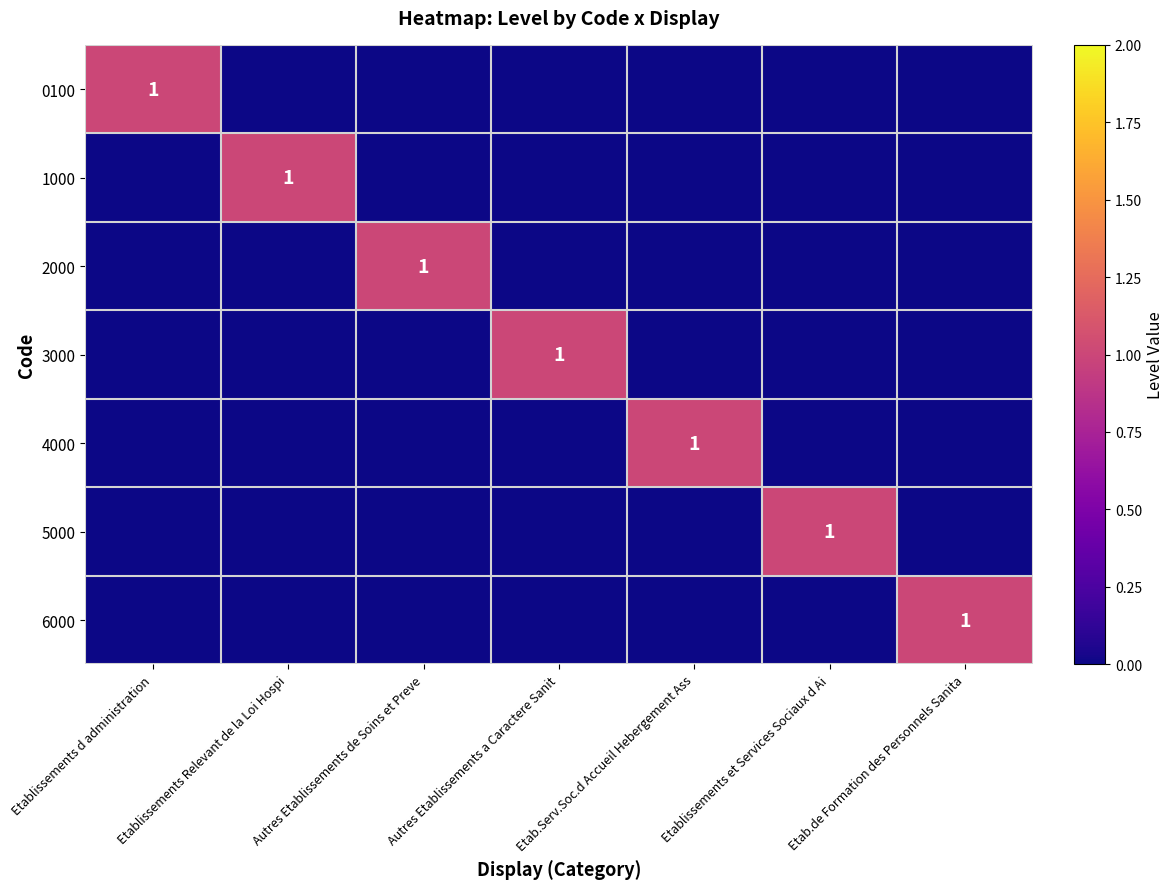

Count the number of data series in this chart.

7